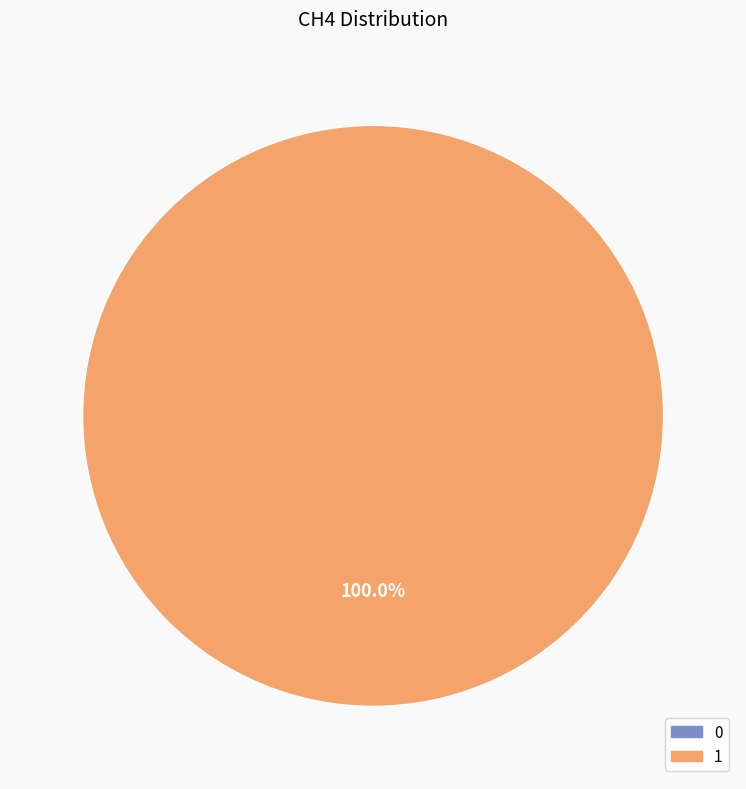

To the nearest percent, what is the combined percentage of 0 and 1?

100%